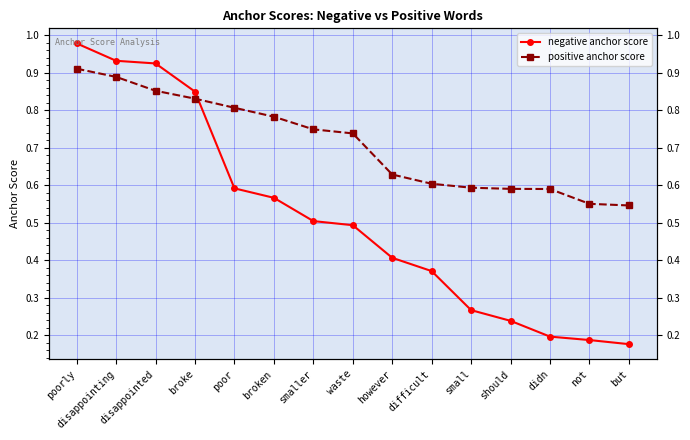

Which series has the largest range (max minus min)?

negative anchor score